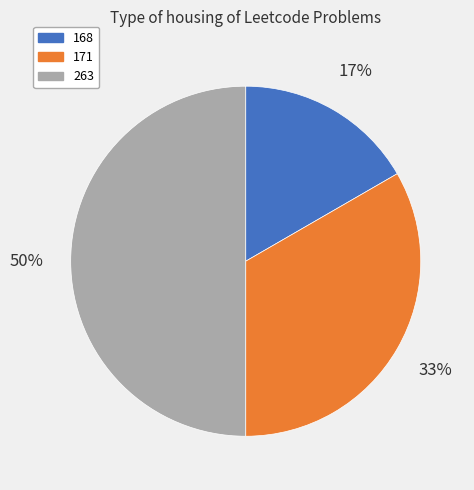

Is it true that 171 is 33% of the pie?

True